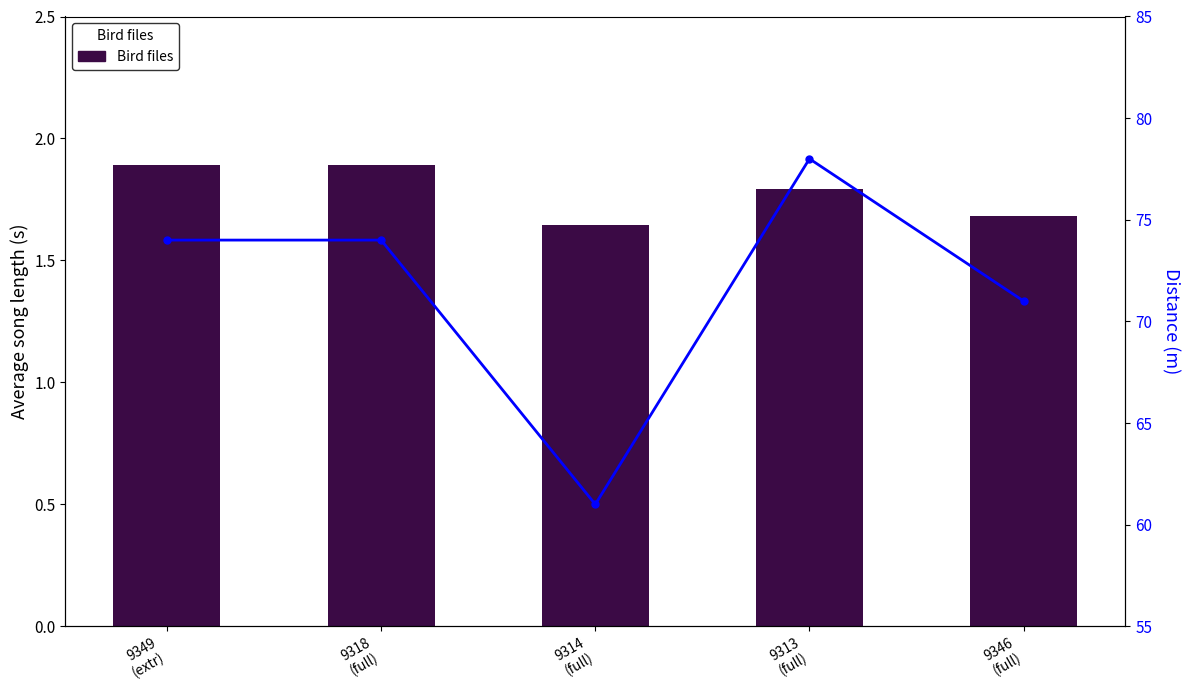

At which category is the sum across all series the highest?

9313
(full)